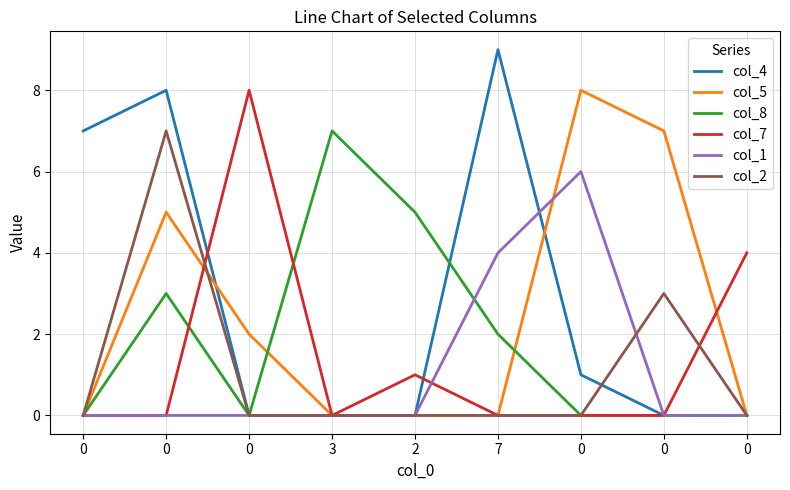

How many col_2 values are between 0 and 1?

7